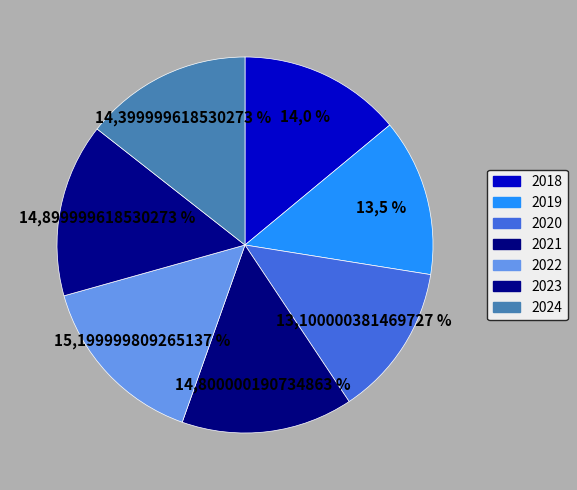

What is the largest slice in the pie chart?

2022